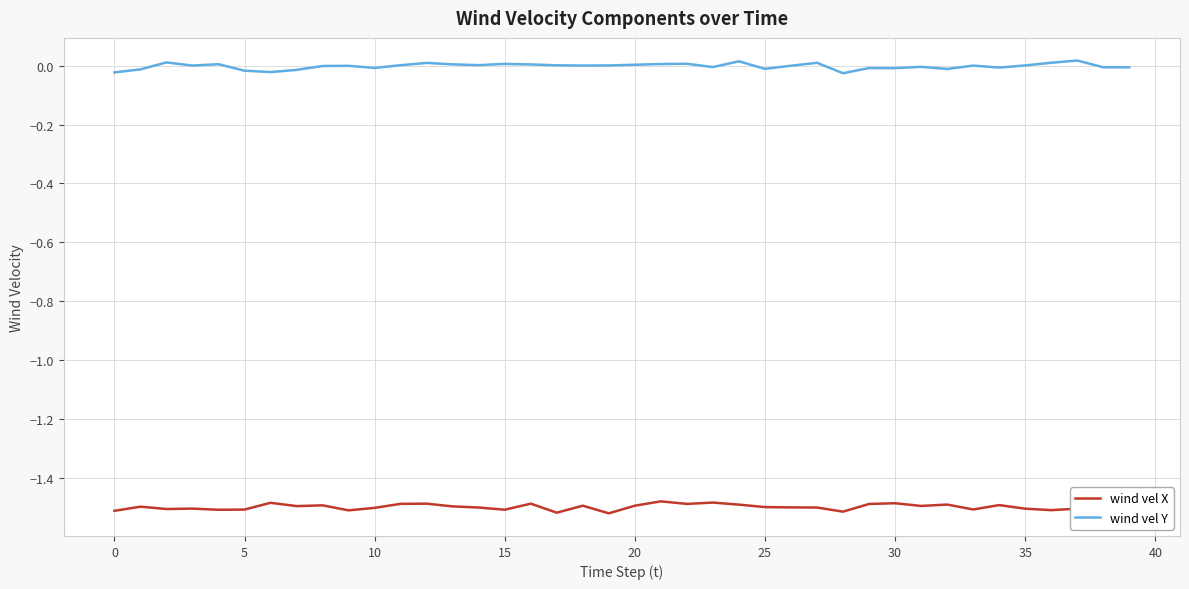

How many values in the wind vel Y series exceed 0?

21